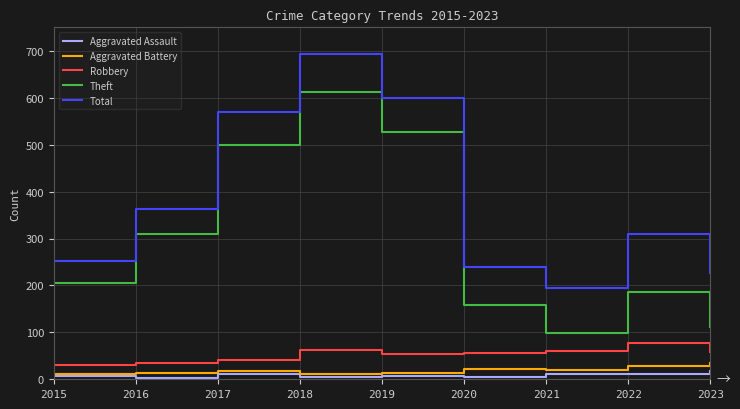

How many interior local peaks does the Robbery series have?

2